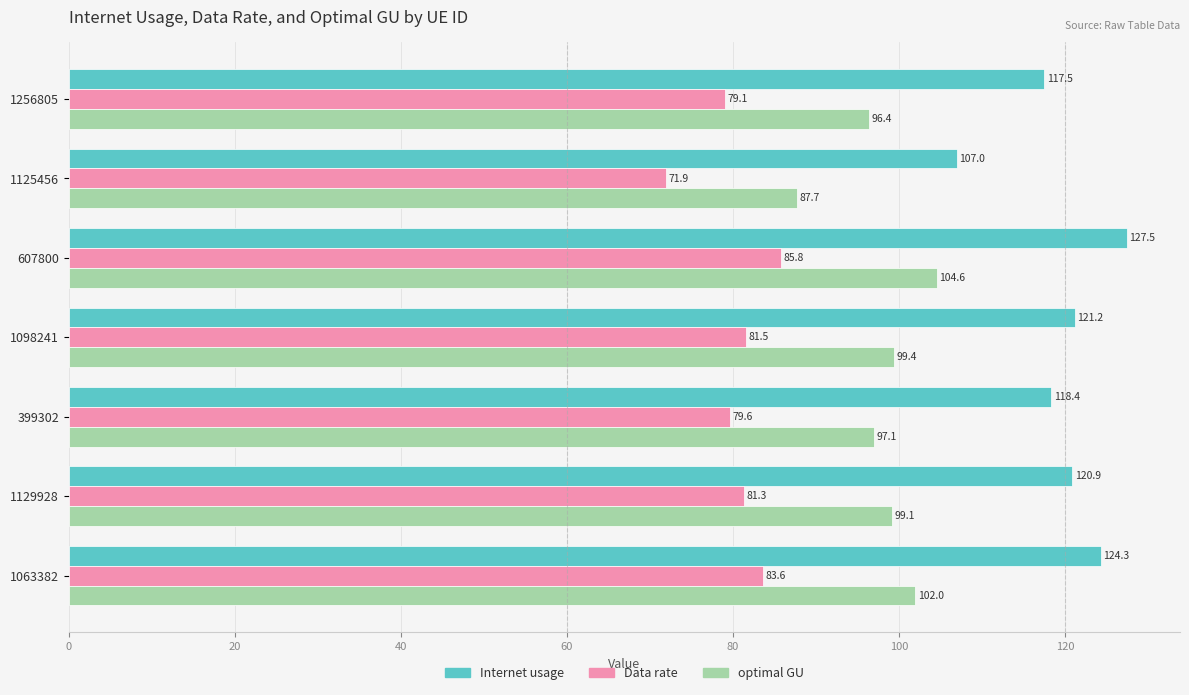

Where is Internet usage nearest to the value 117?

1256805